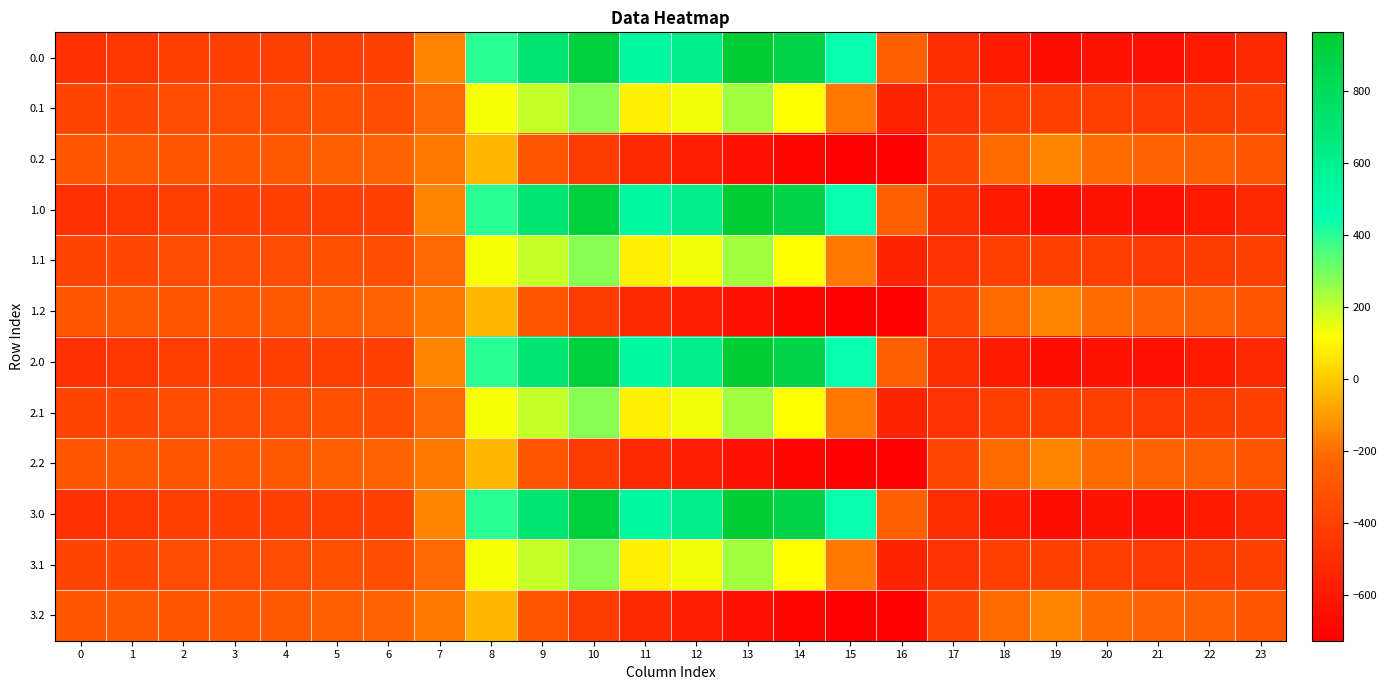

Between 1 and 14, which is larger?

14